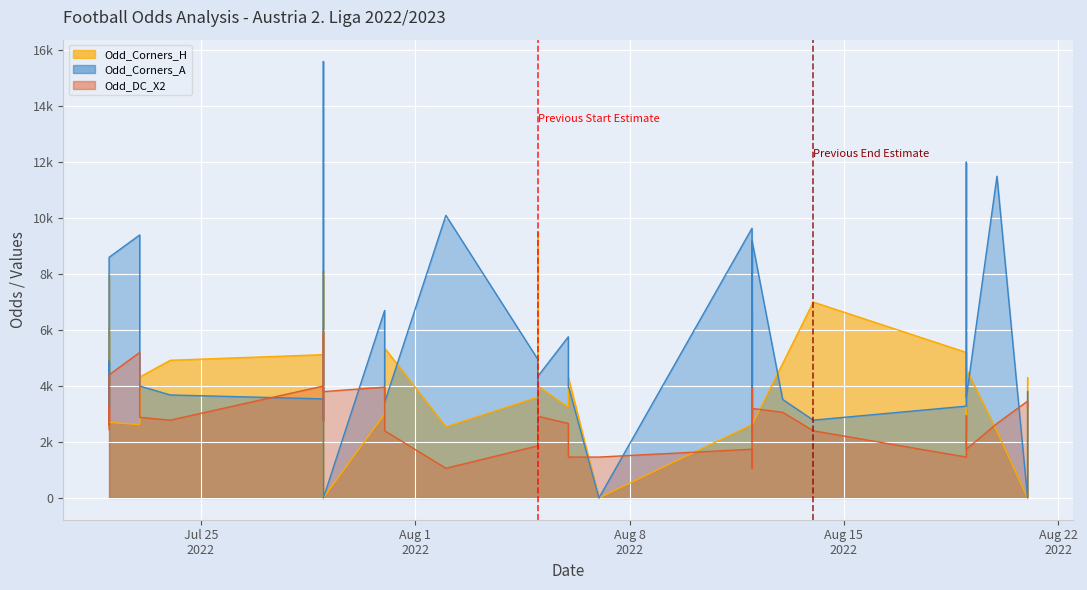

Is the value of Odd_Corners_A at 2022-08-20 greater than the value of Odd_DC_X2 at 2022-08-12?

Yes